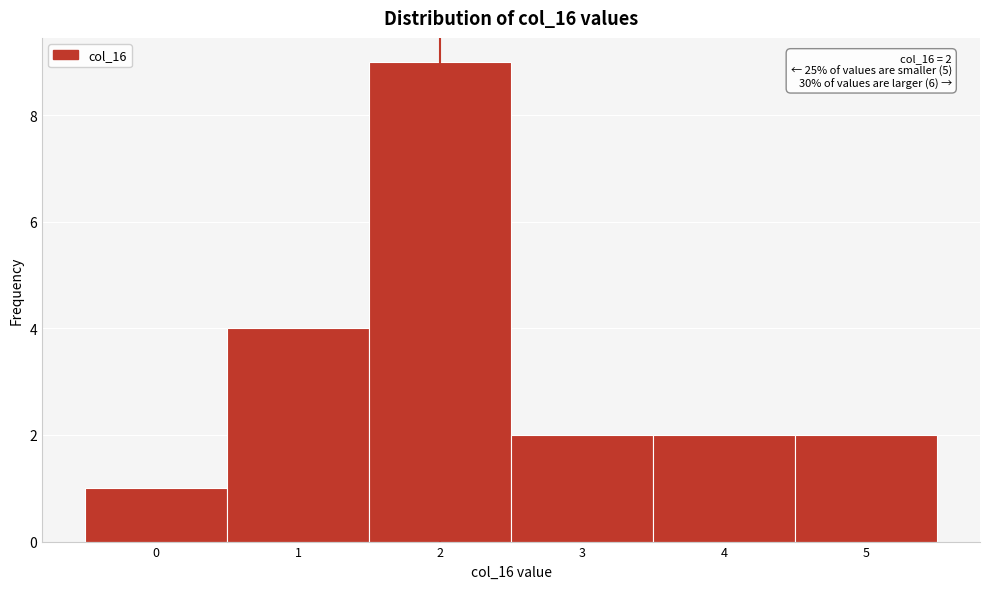

Over which range of the x-axis is the bar tallest?

1.5 to 2.5